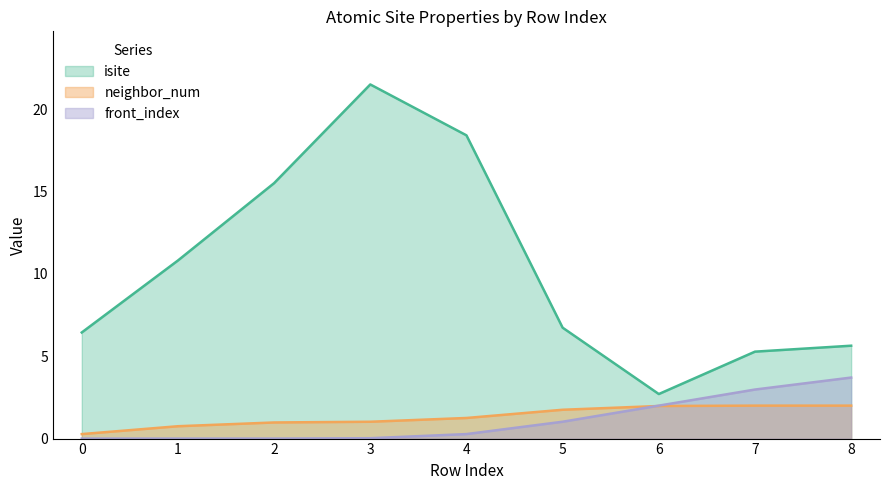

What is the approximate value of neighbor_num at 8?

2.0